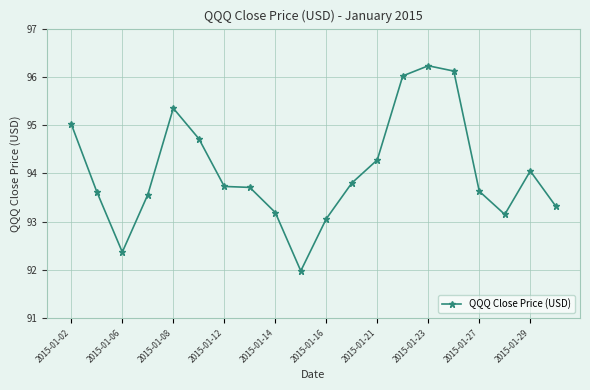

What is the smallest value displayed?

92.0